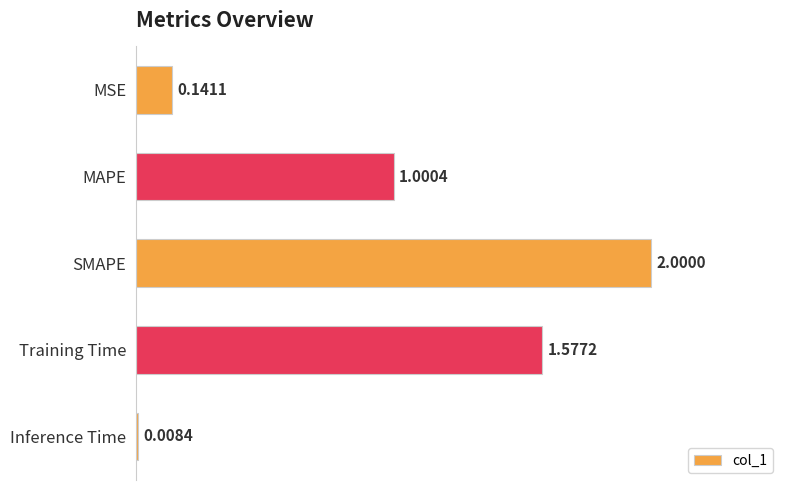

Which label corresponds to the largest value in the chart?

SMAPE